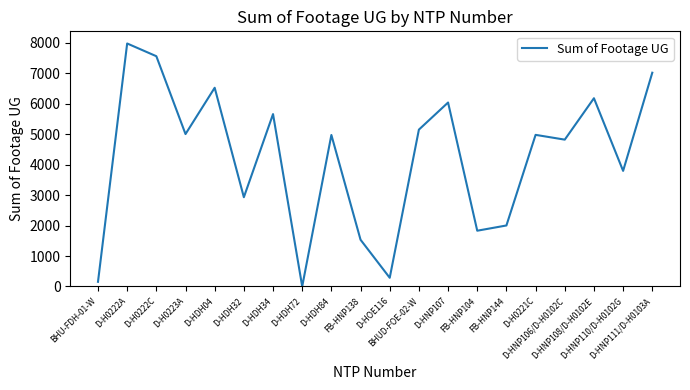

What is the difference between the maximum and minimum values?

7980